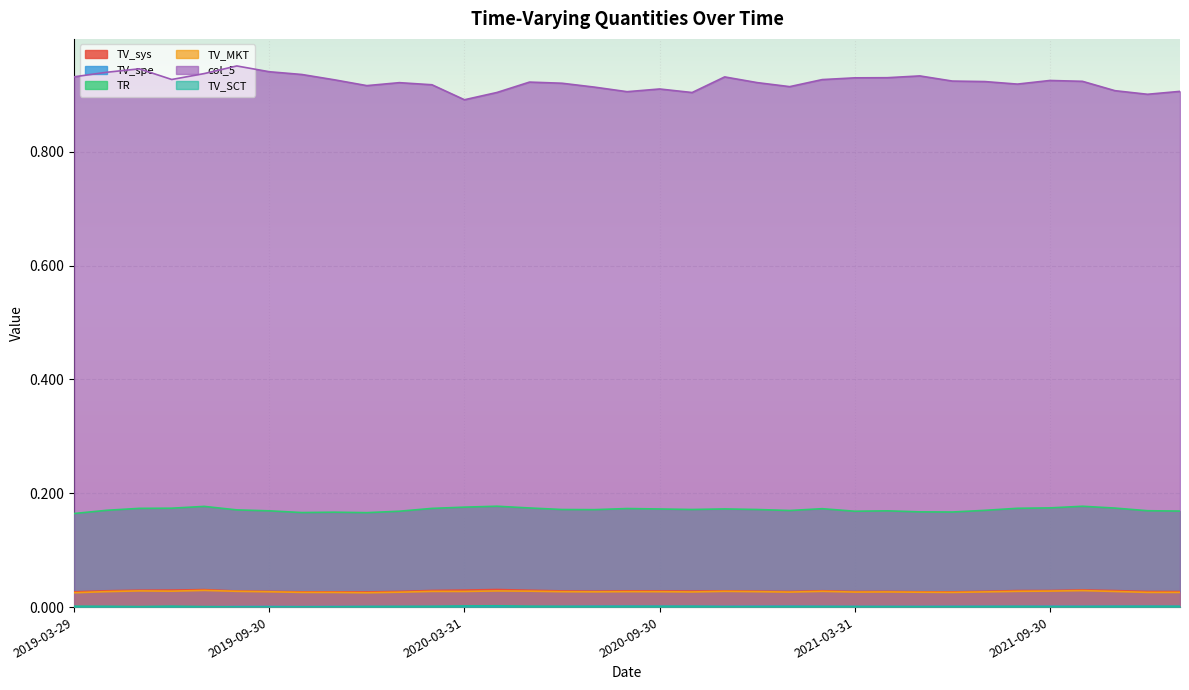

True or false: col_5 has a value of 0.2 at 2020-11-30.

False